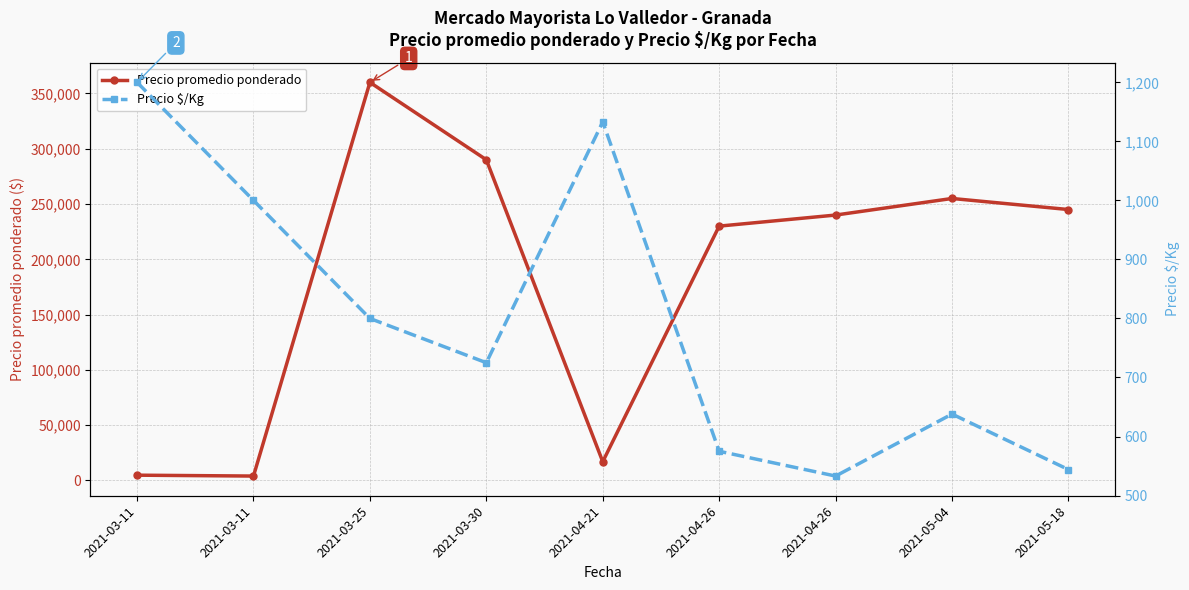

True or false: Precio promedio ponderado and Precio $/Kg cross at least once.

False